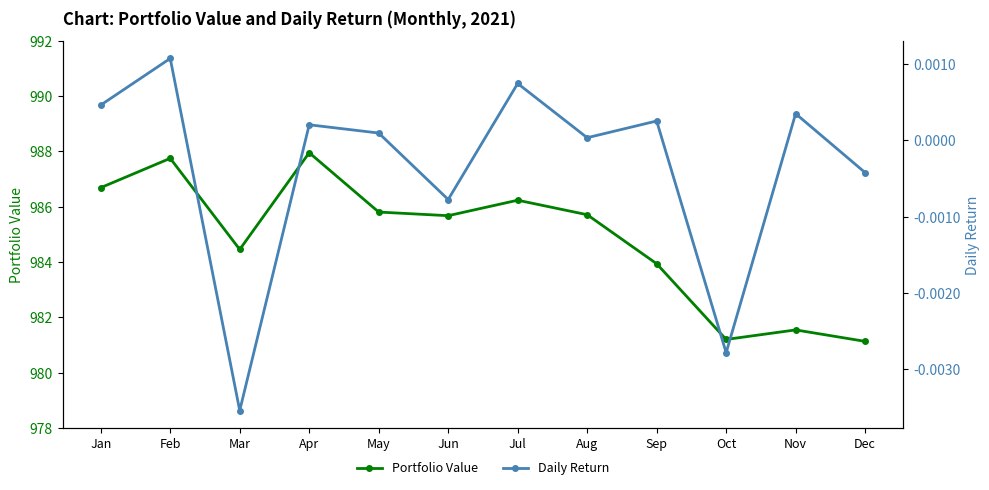

What is the value of the Portfolio Value point at the 4th from the left?

988.0